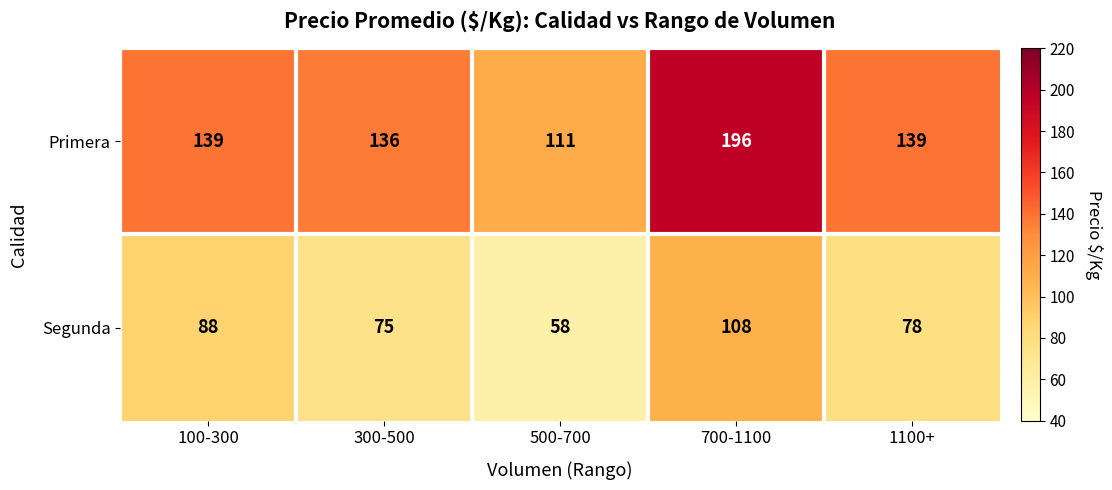

Rank the series by their average value, from highest to lowest.

Primera, Segunda